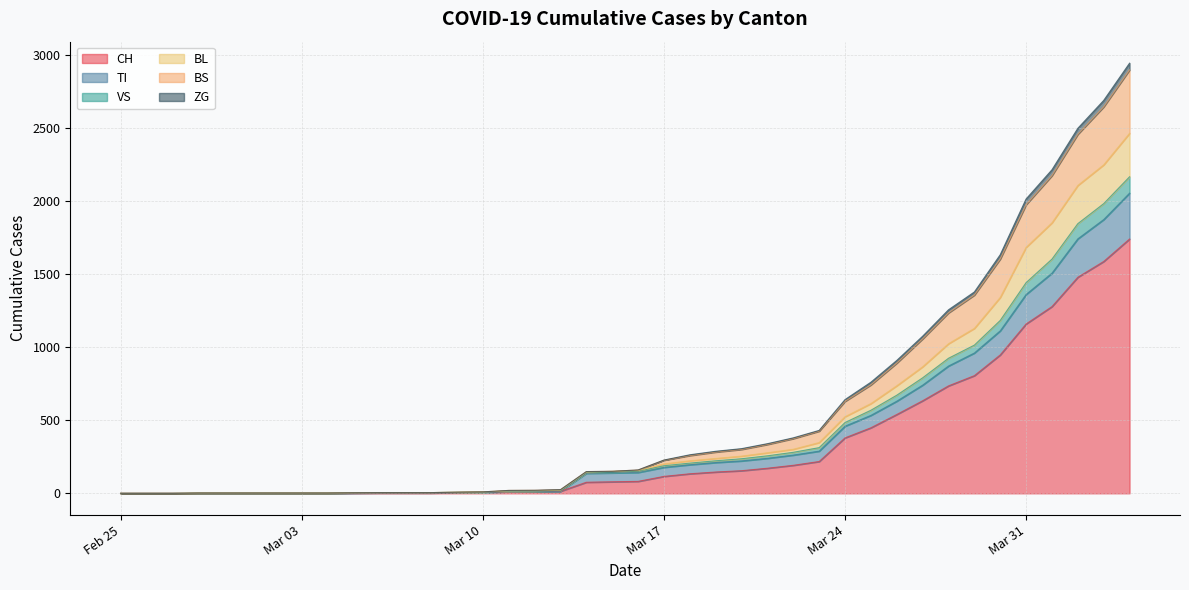

What is the maximum value for CH?

1742